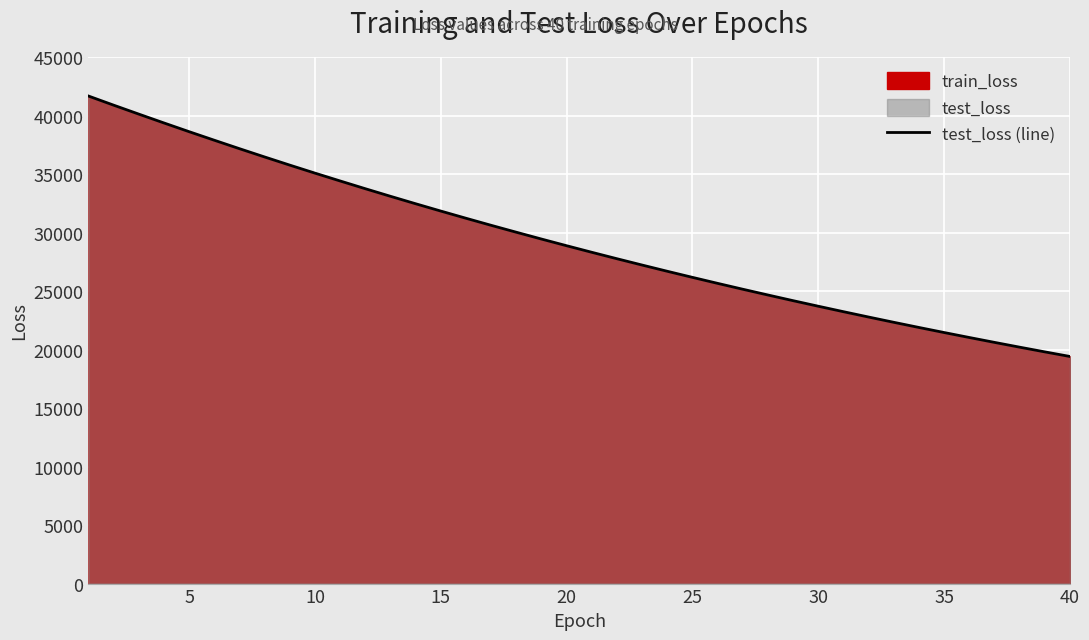

What is the highest value of the test_loss (line) series?

41700.7